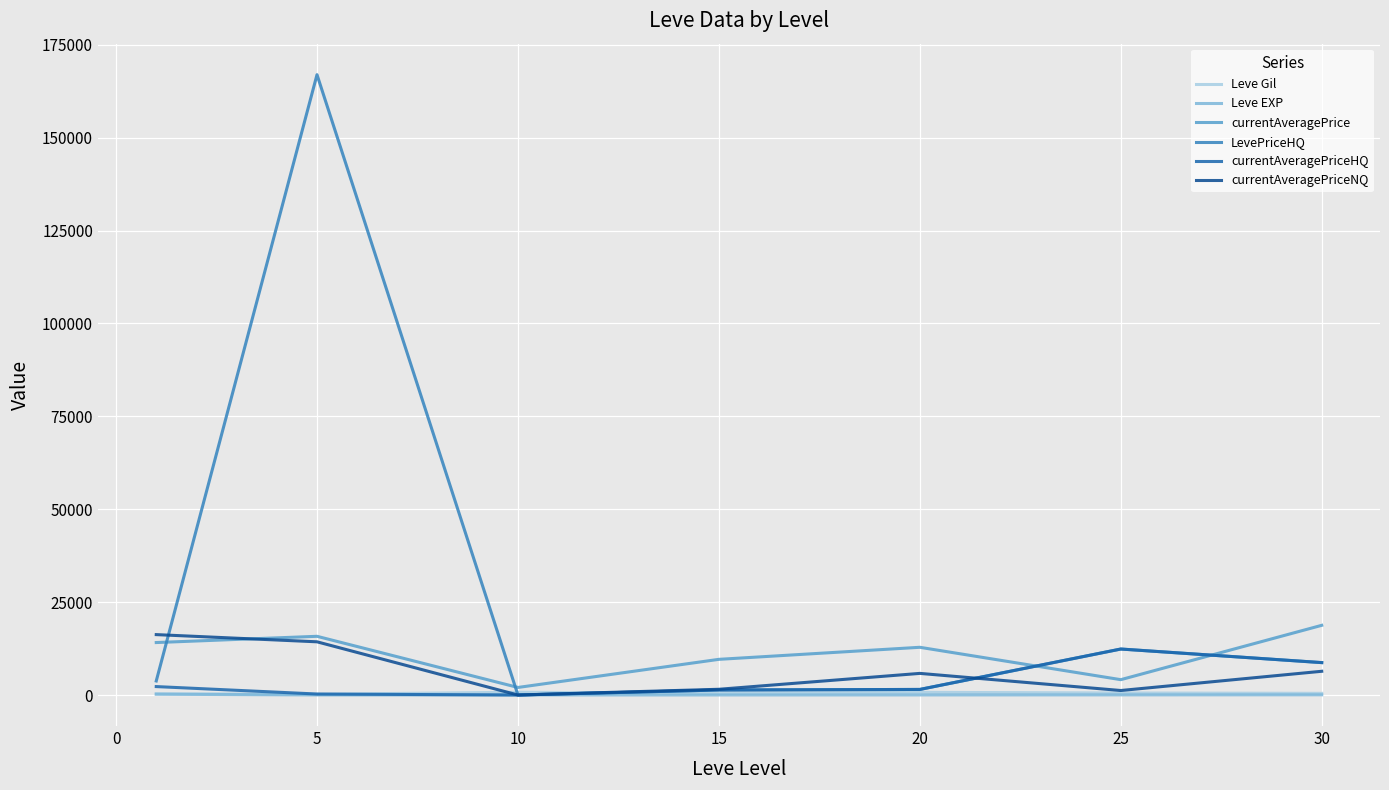

Which series has the widest spread of values?

LevePriceHQ